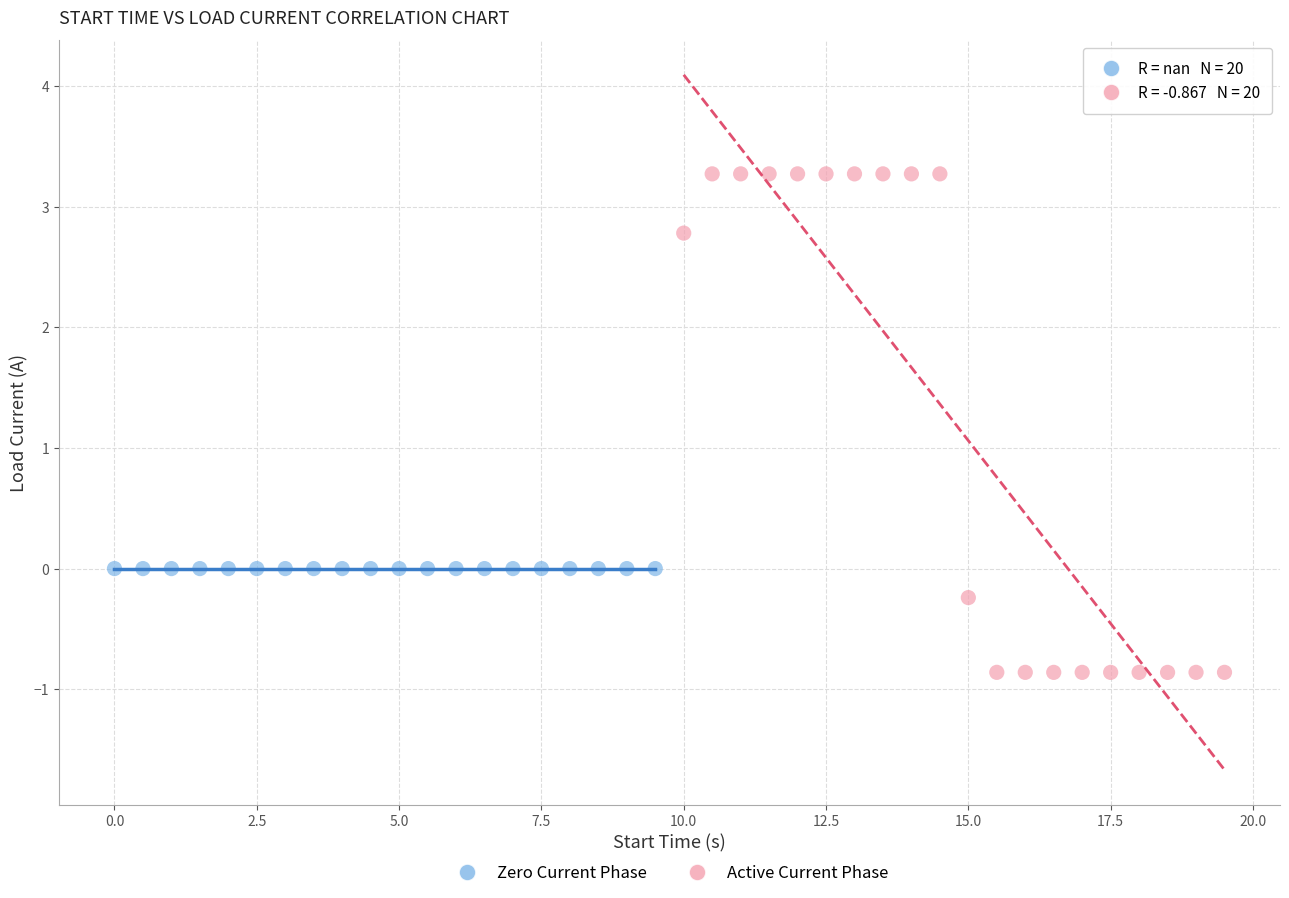

Which series reaches the minimum Y coordinate?

Active Current Phase